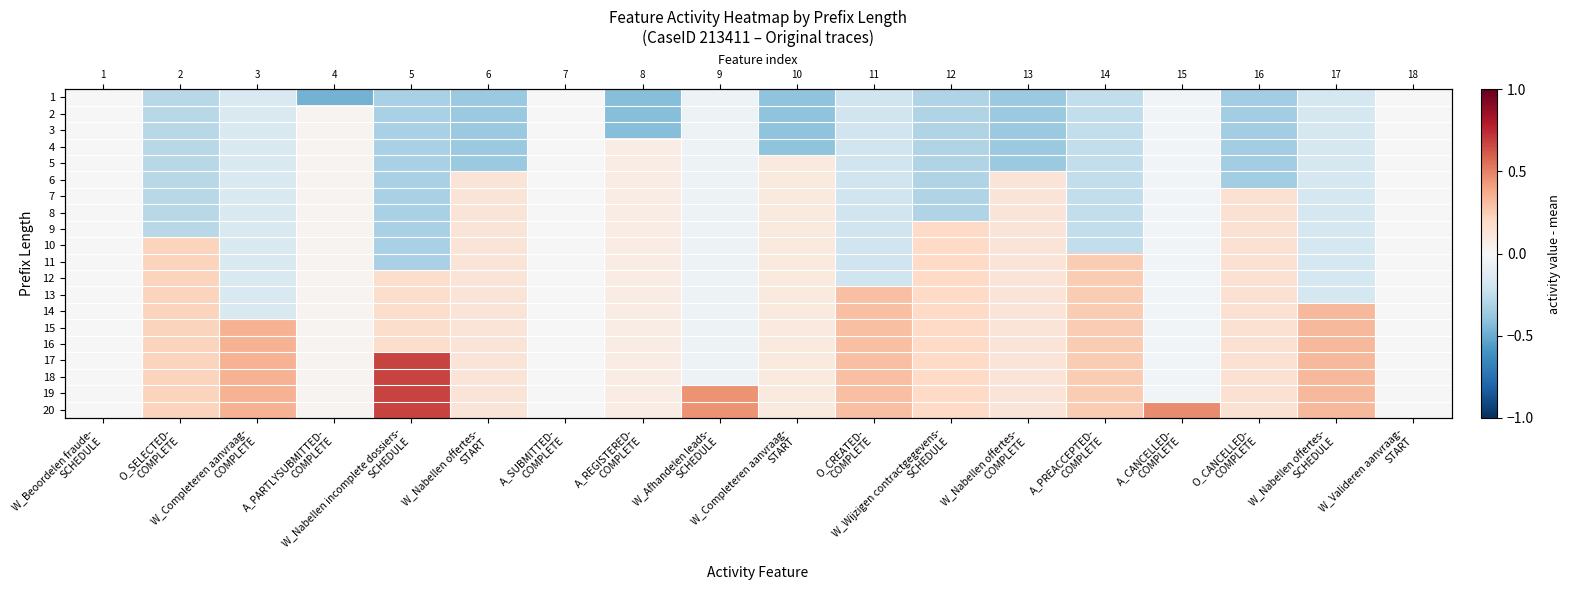

How many distinct data groups are displayed?

20